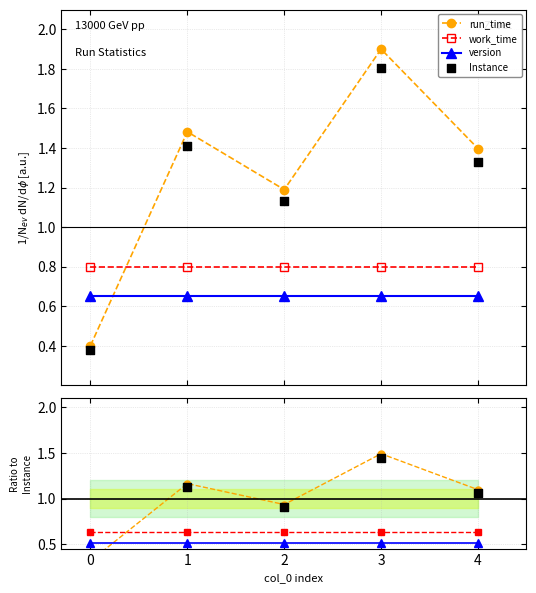

Is the value of work_time at 1 greater than the value of run_time at 2?

No